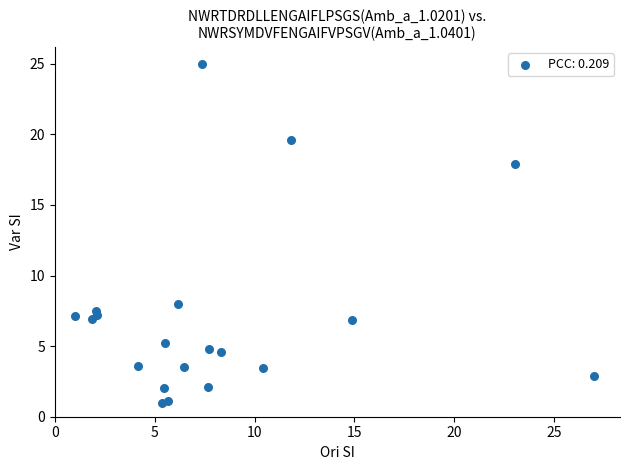

What is the range of Y values (max minus min)?

24.0